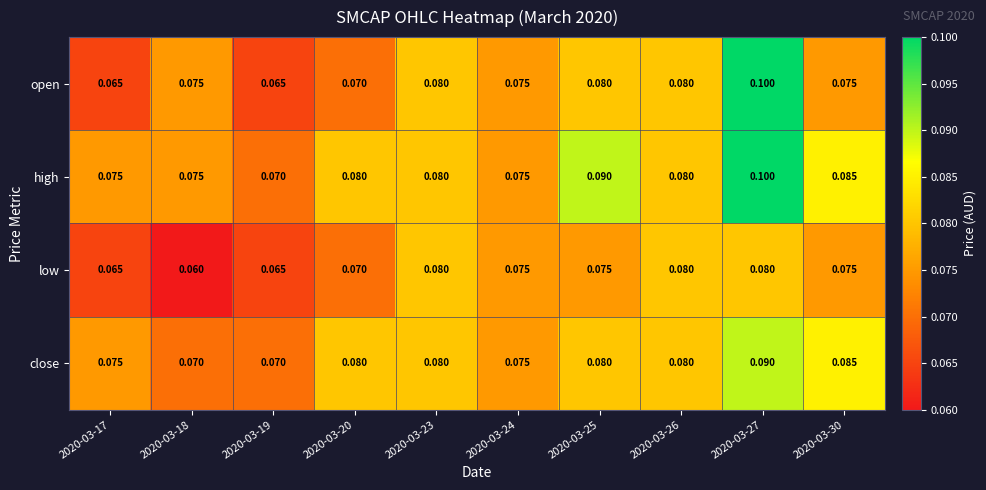

Which series has the largest total across all categories?

high